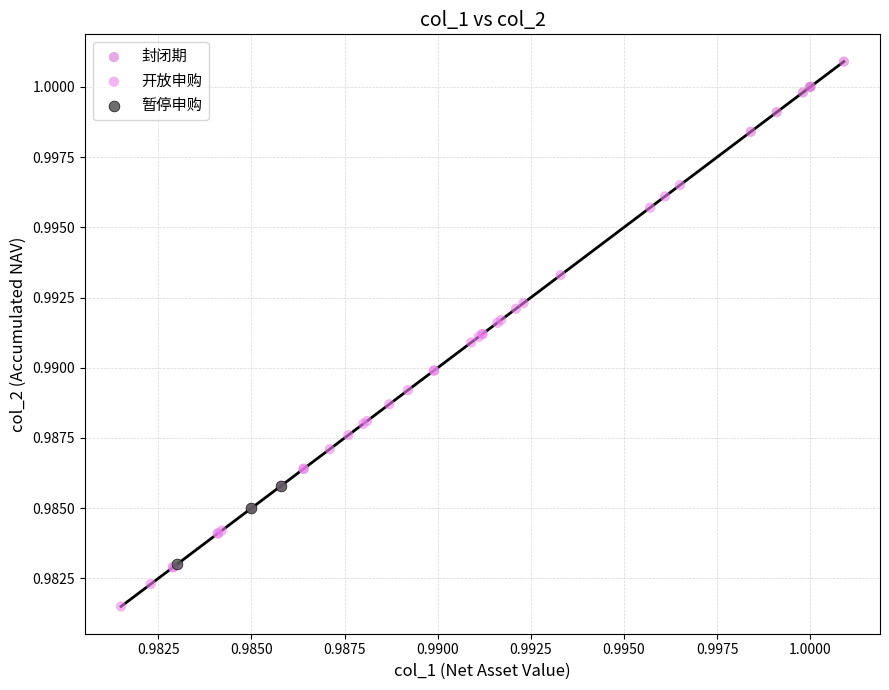

Which series has the largest Y range (max minus min)?

开放申购